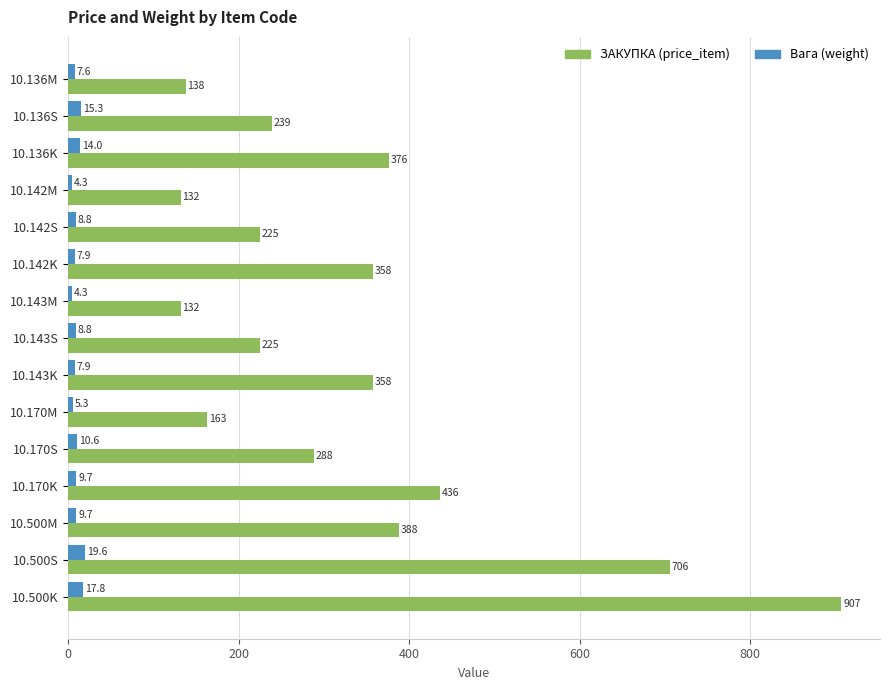

What are all the series names shown in the legend?

ЗАКУПКА (price_item), Вага (weight)